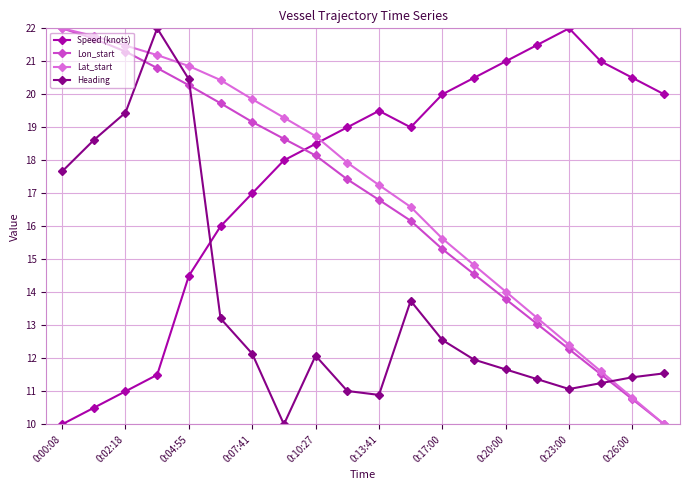

After their last crossing, which series has the higher values: Speed (knots) or Heading?

Speed (knots)